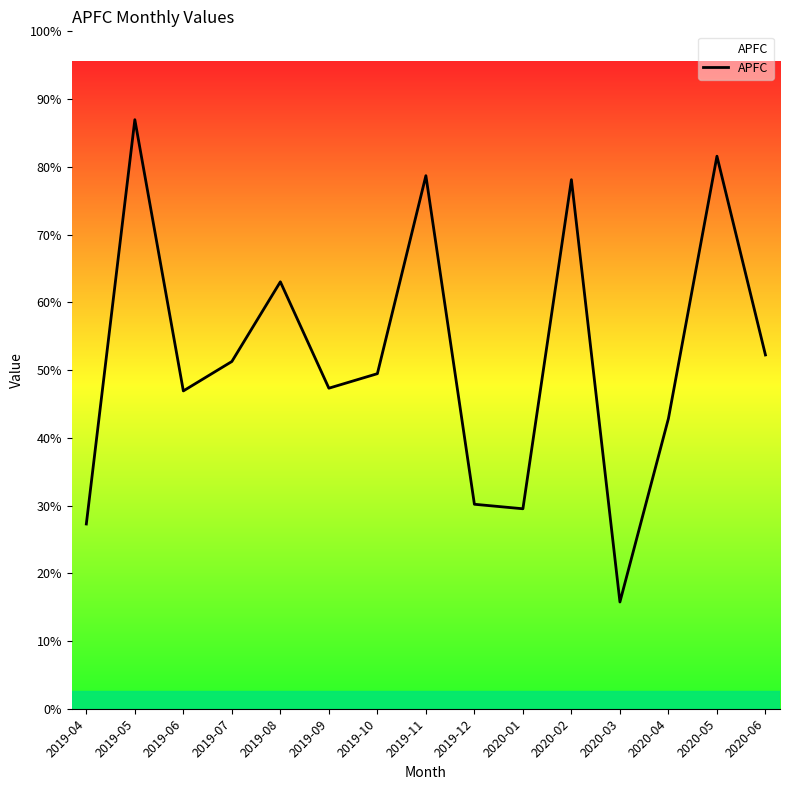

How many points are higher than both their immediate neighbors (excluding endpoints)?

5